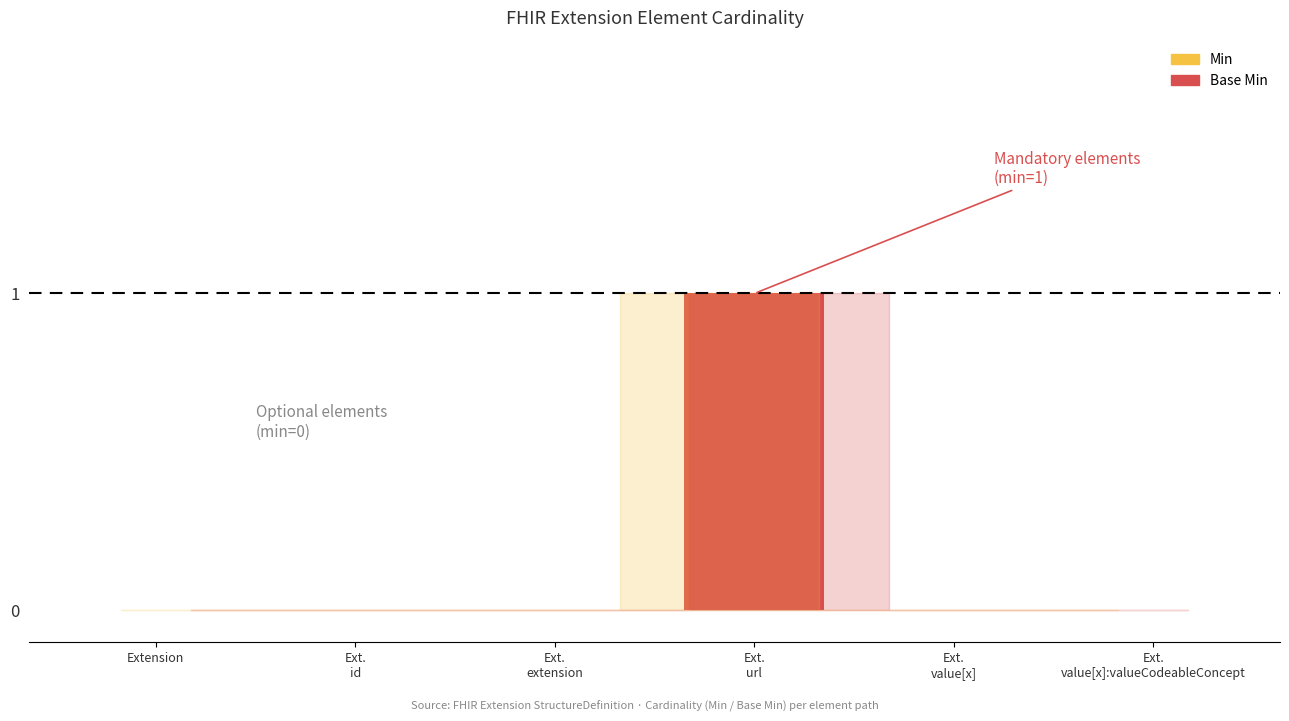

Reading left to right, extract all data points from this chart.

Min: 0	0	0	1	0	0
Base Min: 0	0	0	1	0	0